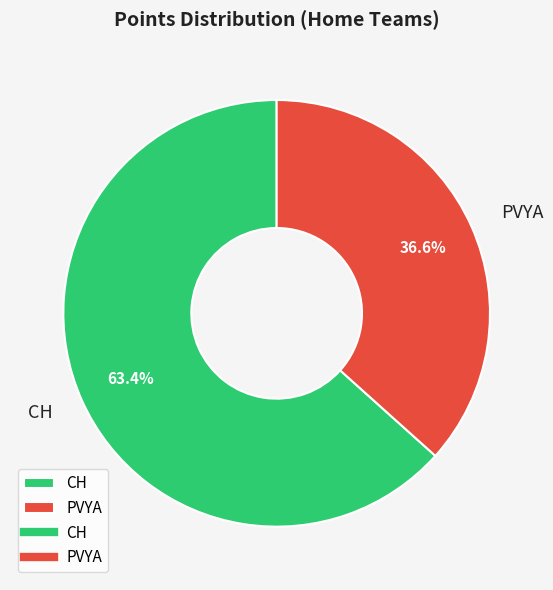

Rank the categories by value from lowest to highest.

PVYA, CH